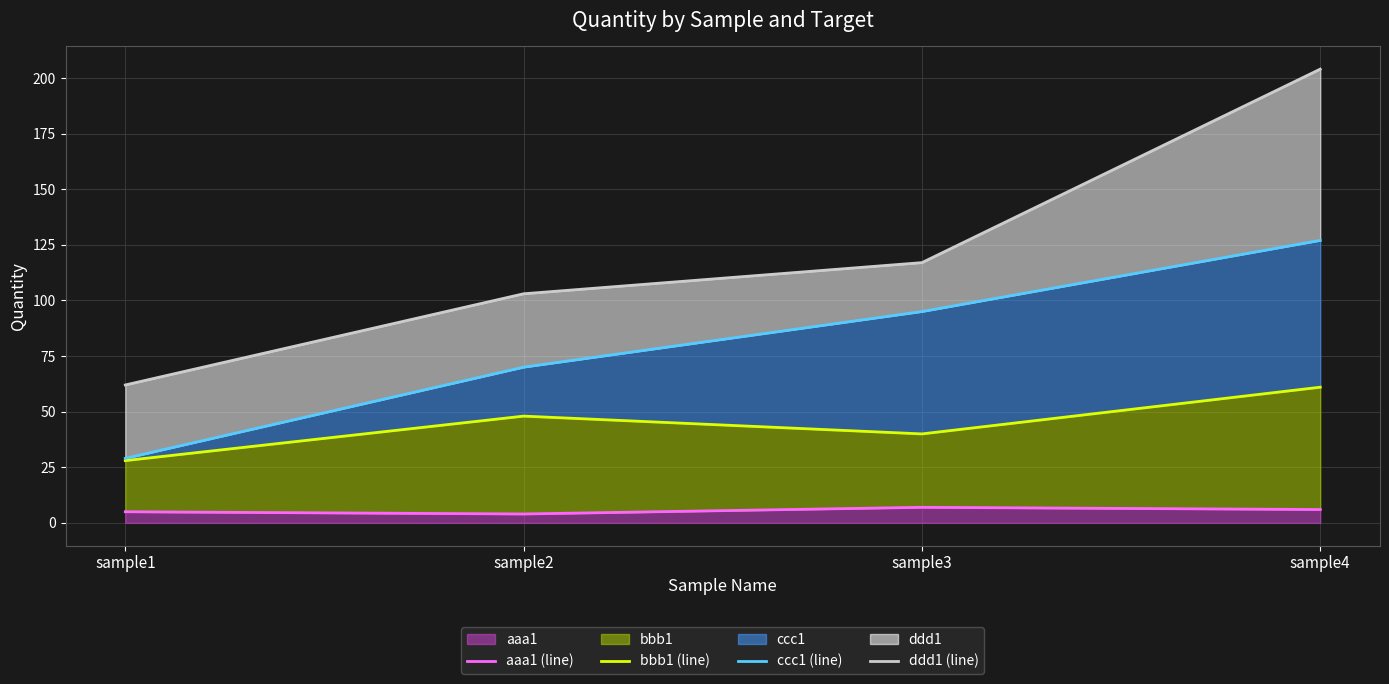

What is the lowest value of the ddd1 (line) series?

62